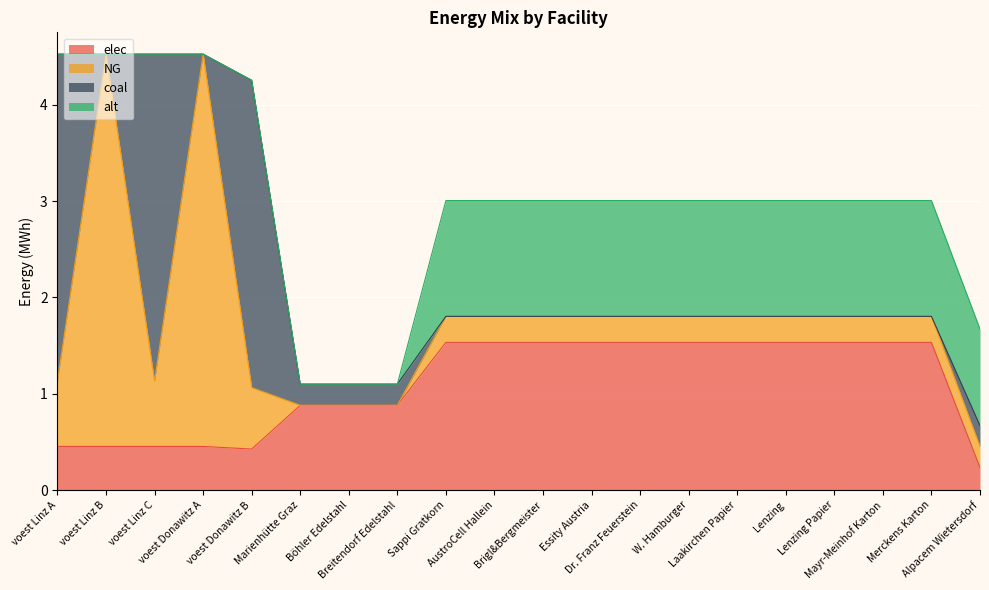

What is the difference between the maximum and minimum values in the alt series?

1.2